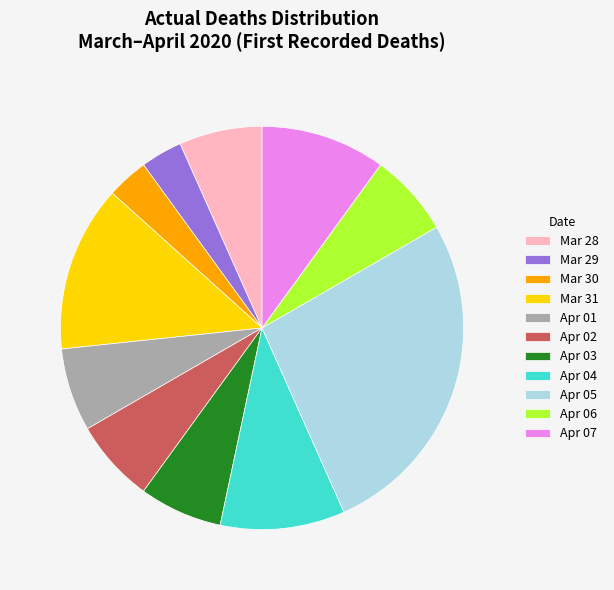

How many slices are in this pie chart?

11